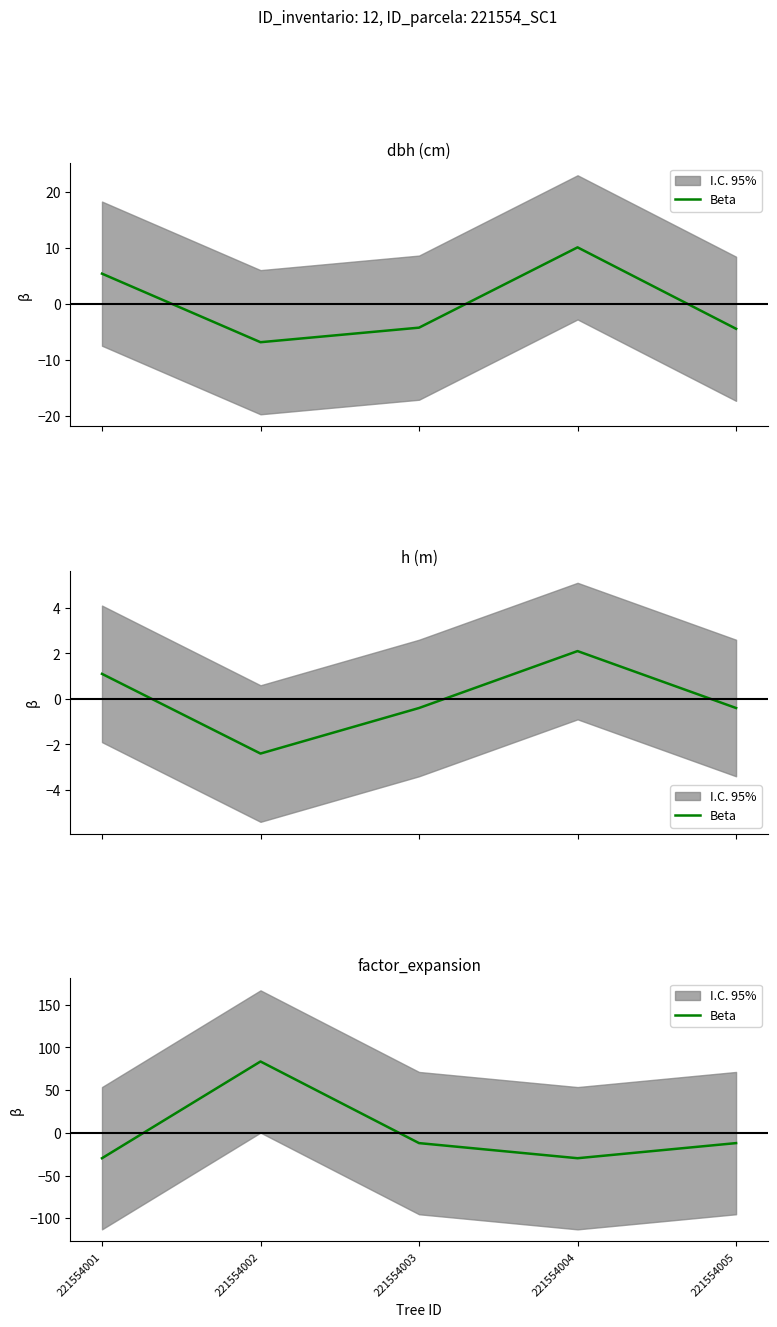

Is it true that the value at 221554001 is -14.5?

False